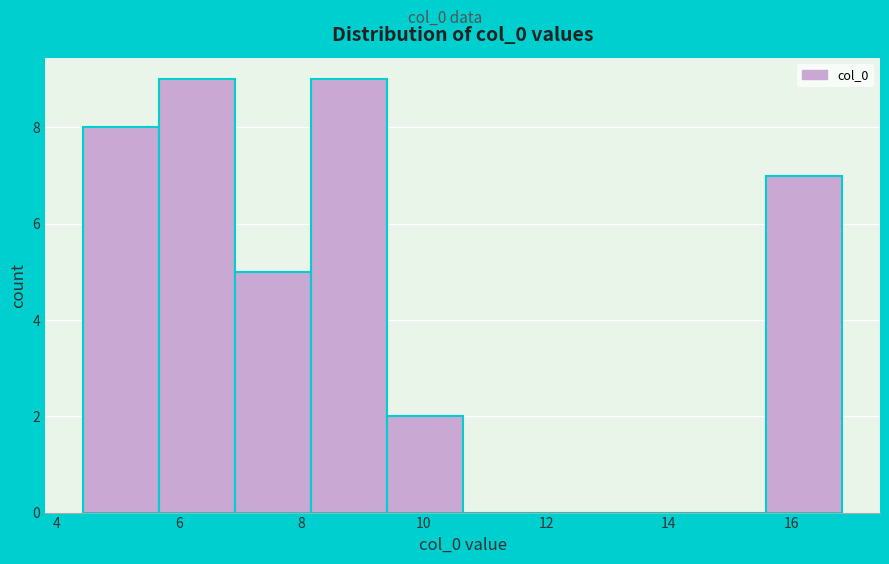

Reading left to right, list every bar in this chart as the range it spans on the x-axis followed by its height. Neither the bar edges nor the heights are printed on the chart, so give them approximately, as read against the axes.

4.4 to 5.6: 8
5.6 to 7.0: 9
7.0 to 8.2: 5
8.2 to 9.4: 9
9.4 to 10.6: 2
10.6 to 11.8: 0
11.8 to 13.2: 0
13.2 to 14.4: 0
14.4 to 15.6: 0
15.6 to 16.8: 7